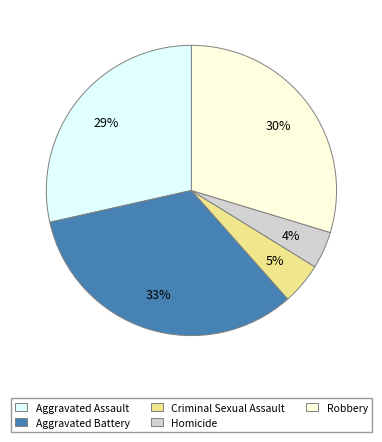

Which slice is the smallest?

Homicide